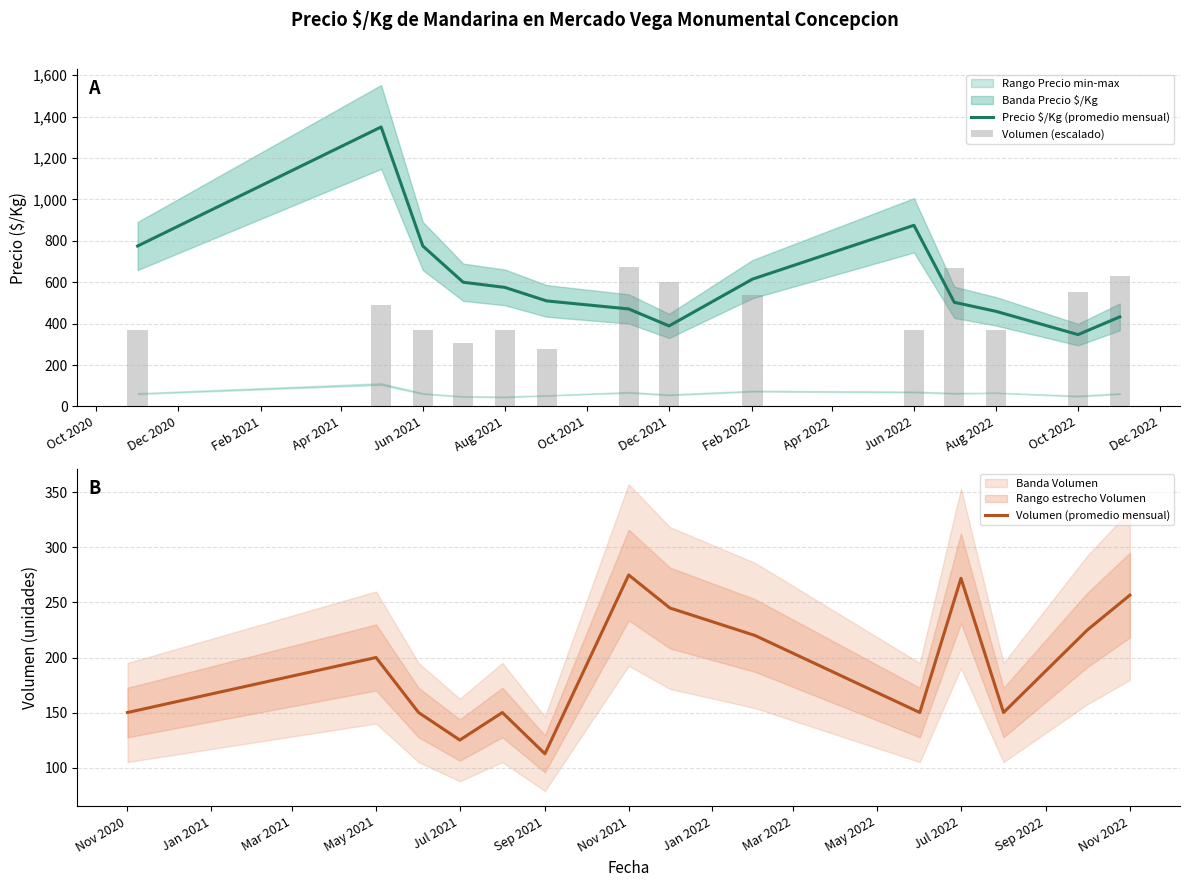

At which label is Precio $/Kg (promedio mensual) closest to 848?

Jun 2022